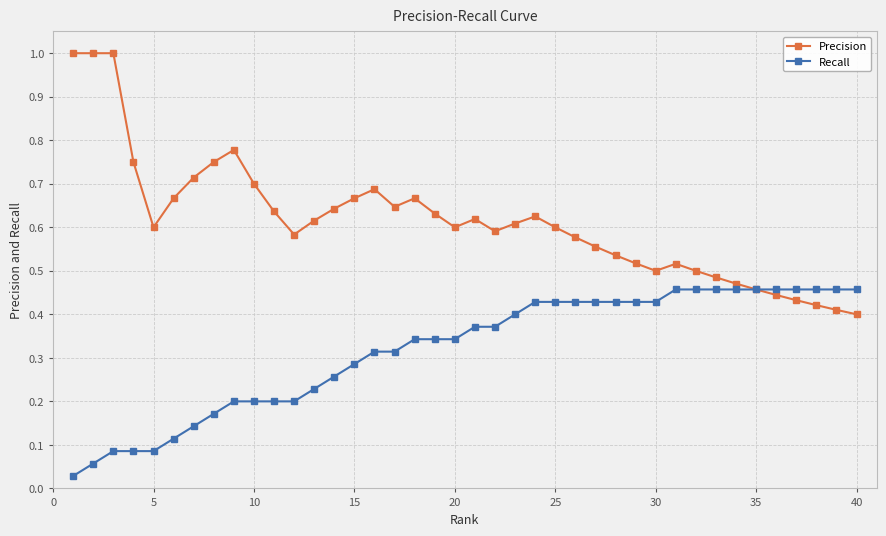

Rank the series by their maximum value, from lowest to highest.

Recall, Precision